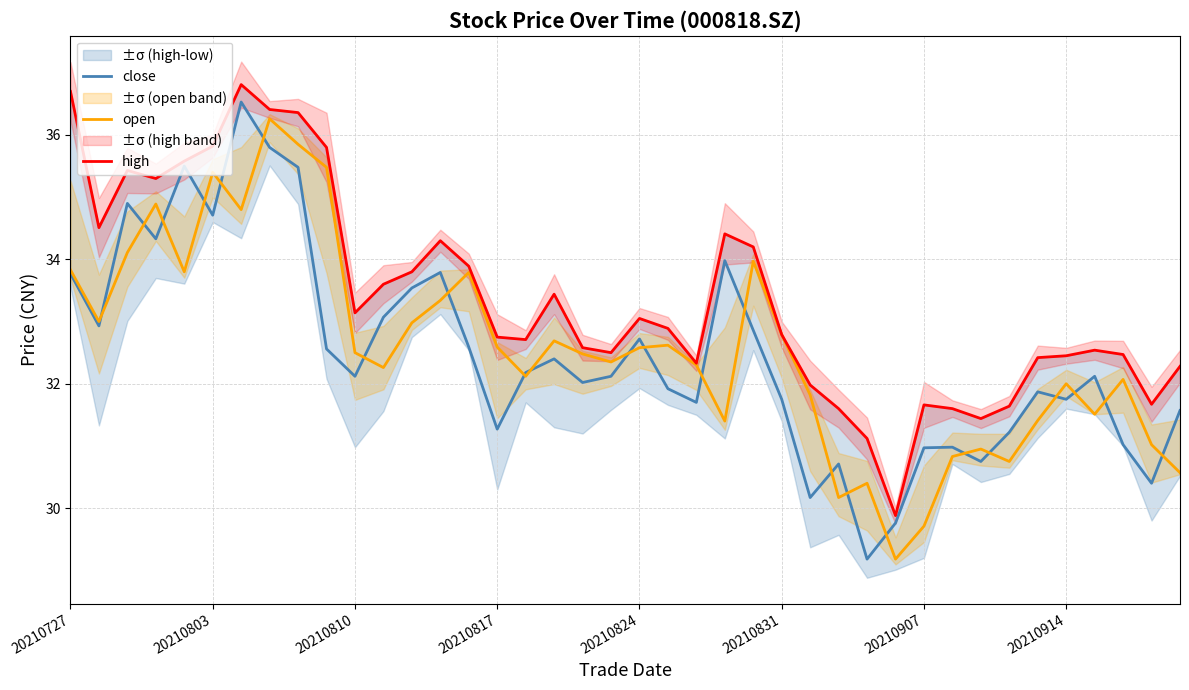

At how many categories does at least one series exceed 34?

13